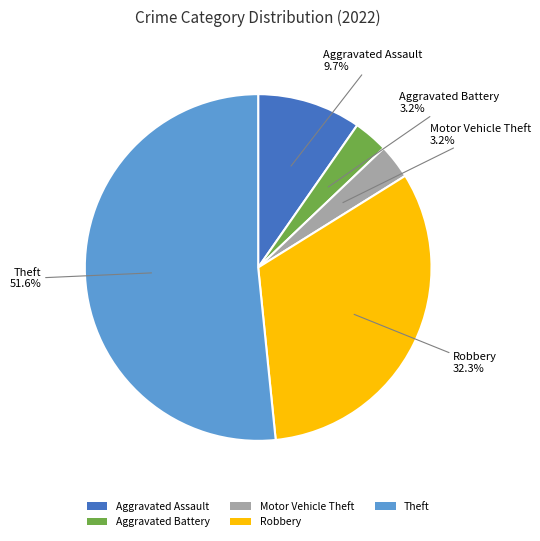

Which category has the biggest portion of the pie?

Theft